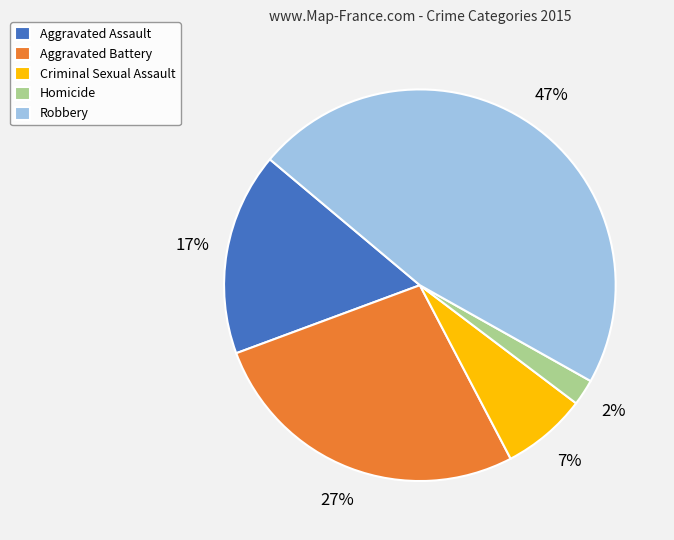

Rank the categories by value from highest to lowest.

Robbery, Aggravated Battery, Aggravated Assault, Criminal Sexual Assault, Homicide